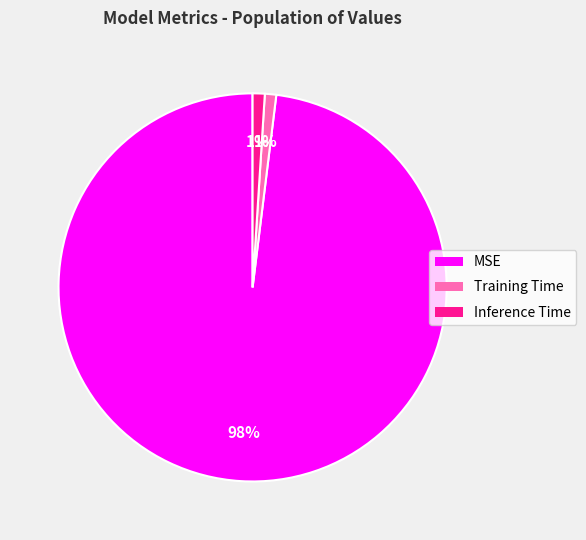

Is there any slice that represents more than half of the pie?

Yes